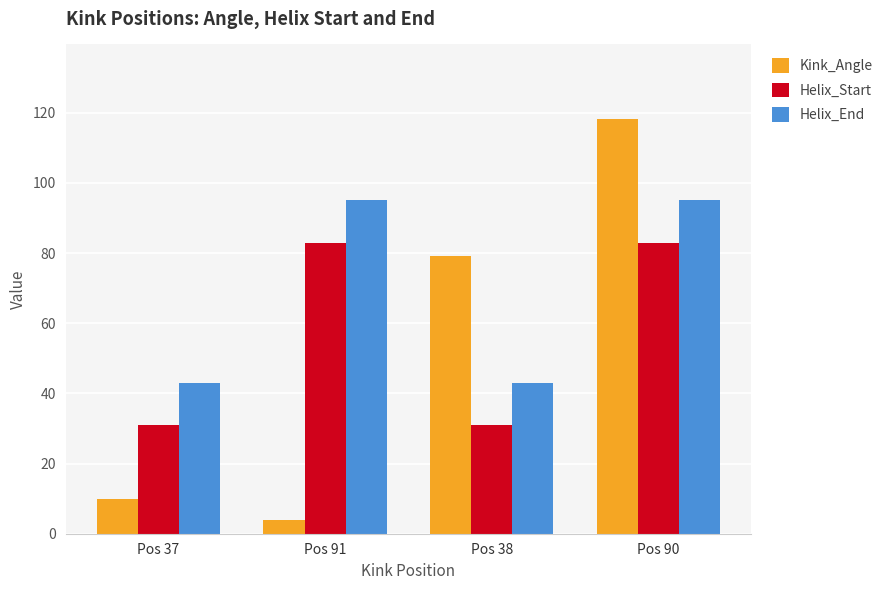

What is the sum of the Kink_Angle values at Pos 38 and Pos 91?

82.9